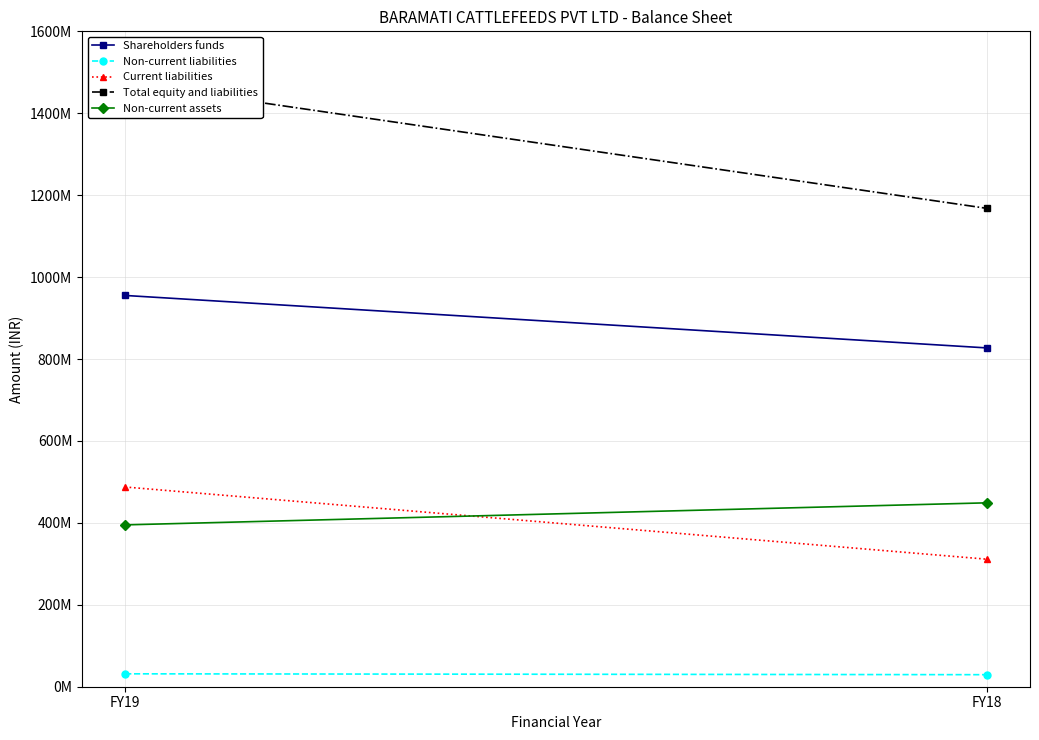

Which series has the widest spread of values?

Total equity and liabilities